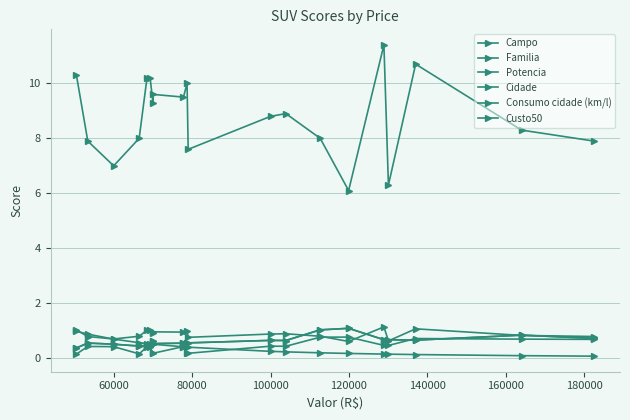

What is the difference between the maximum and minimum values in the Custo50 series?

0.9